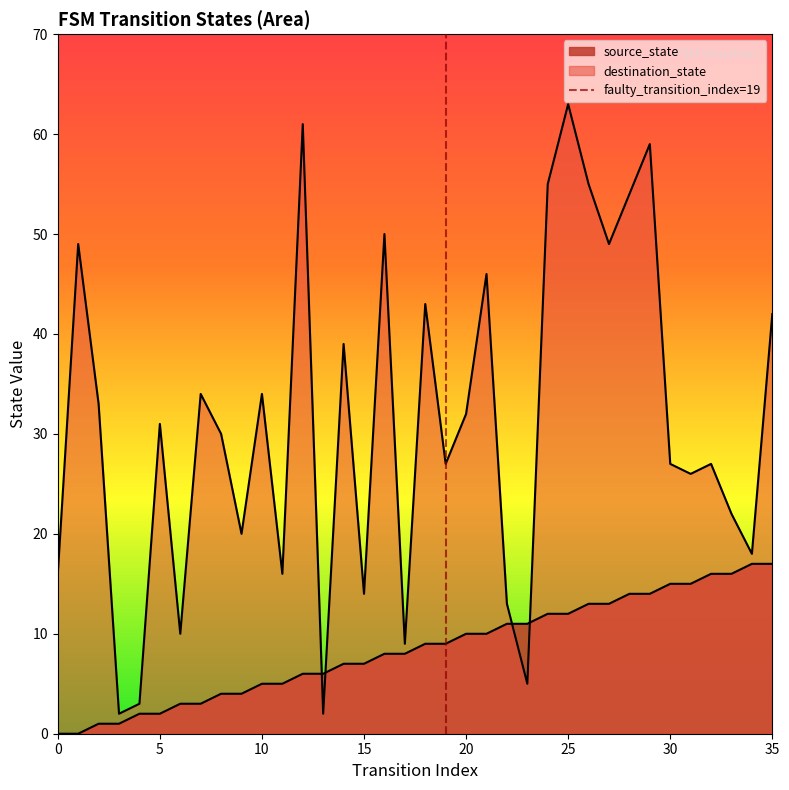

How many interior local valleys does the destination_state series have?

12